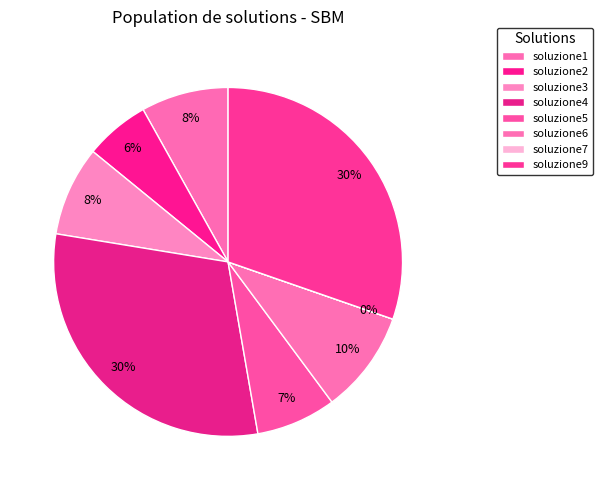

Is soluzione1 the majority of the pie?

No